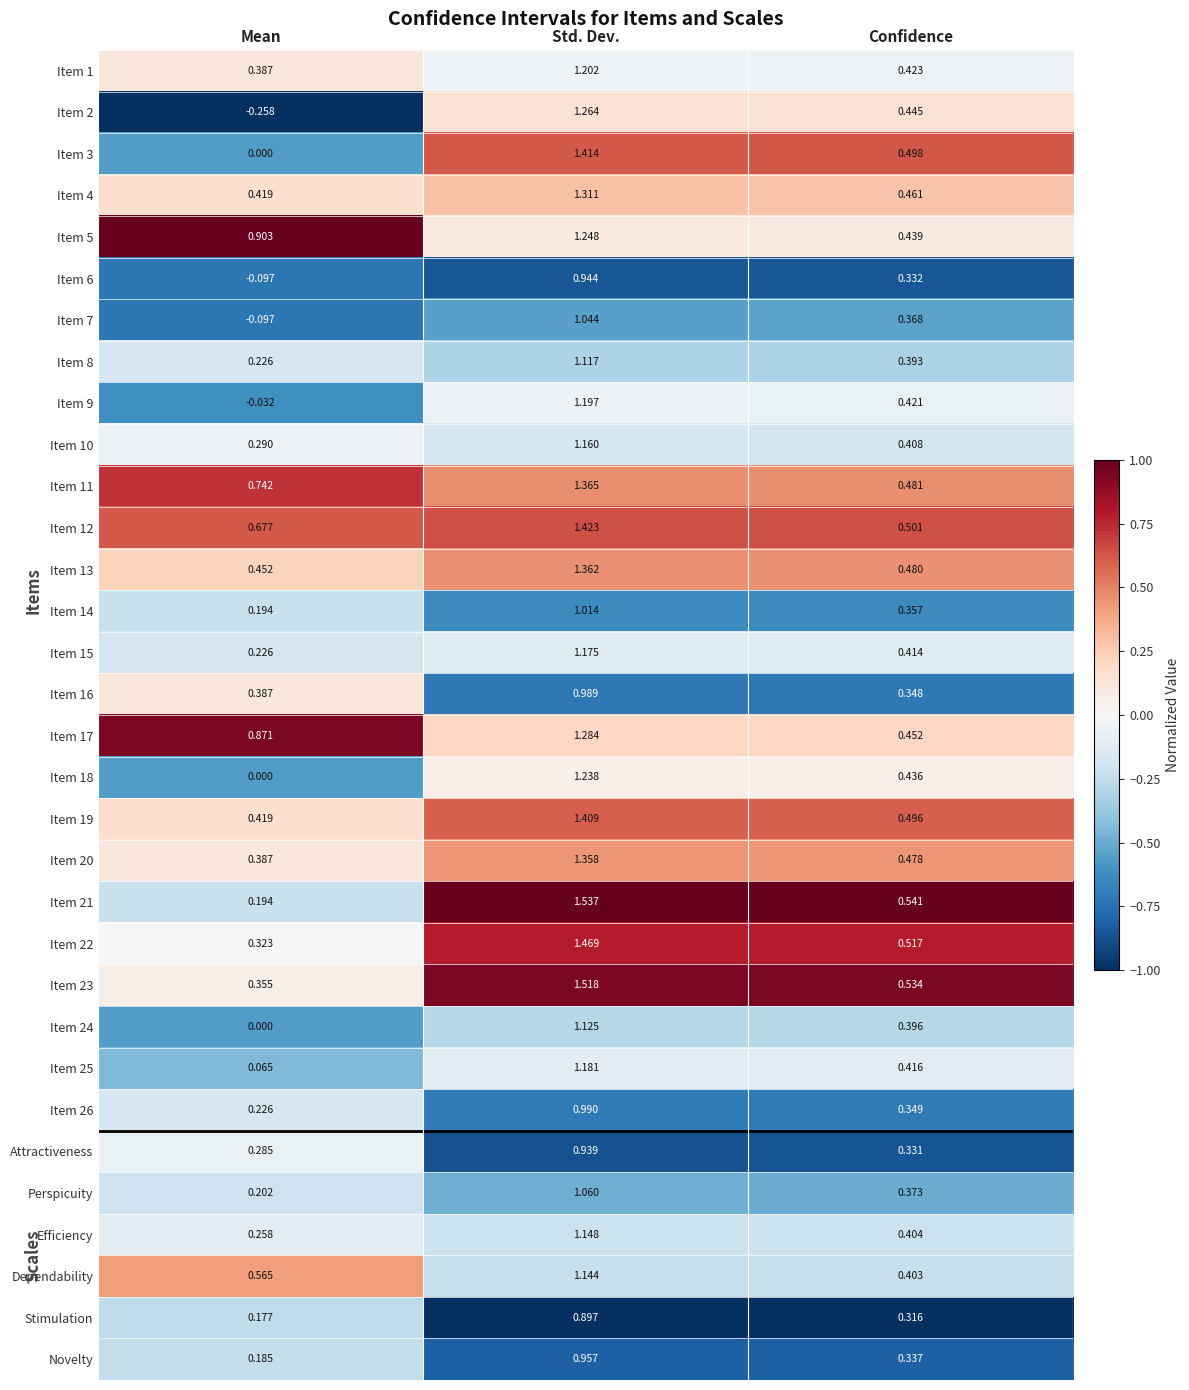

List the series in order of their peak value, highest first.

Item 21, Item 23, Item 22, Item 12, Item 3, Item 19, Item 11, Item 13, Item 20, Item 4, Item 17, Item 2, Item 5, Item 18, Item 1, Item 9, Item 25, Item 15, Item 10, Efficiency, Dependability, Item 24, Item 8, Perspicuity, Item 7, Item 14, Item 26, Item 16, Novelty, Item 6, Attractiveness, Stimulation